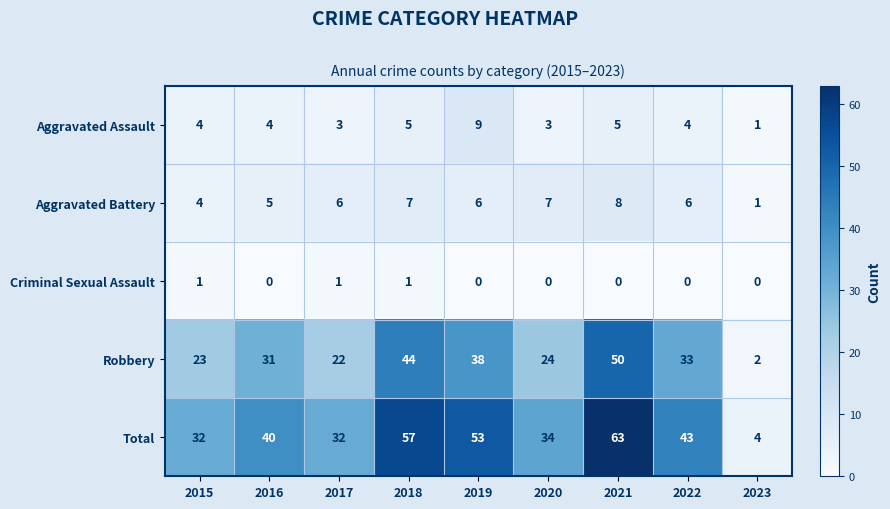

What is the total value across all series at 2015?

64